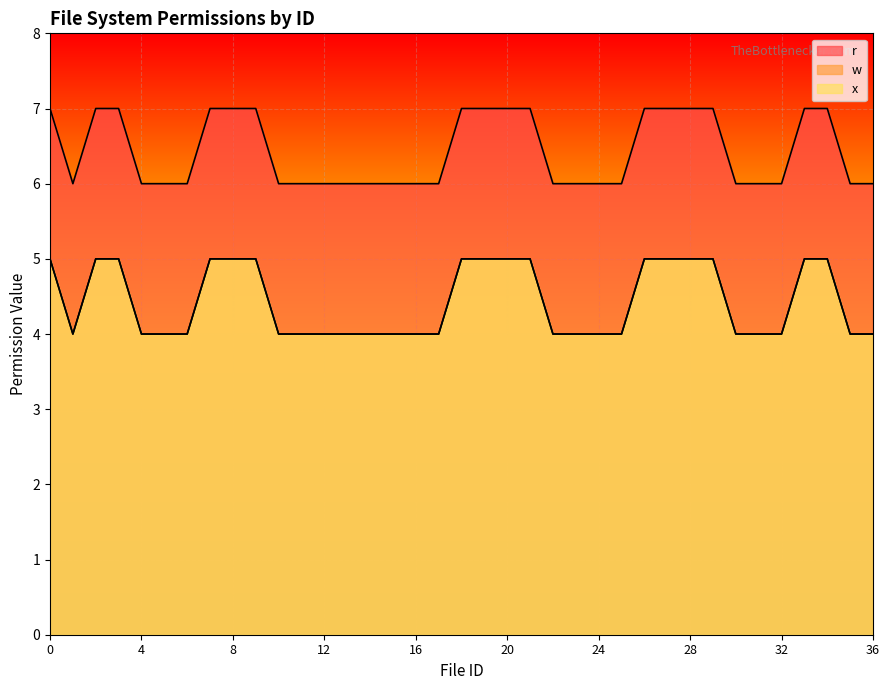

Which series has the largest total across all categories?

r